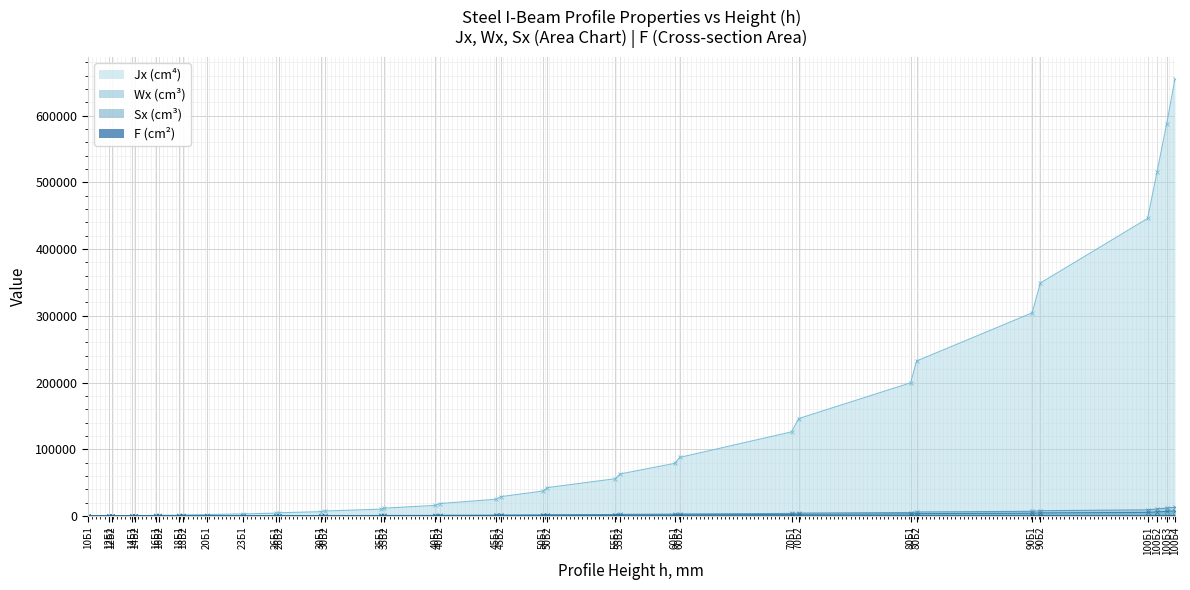

What is the value of the Sx point at the 4th from the left?

35.8